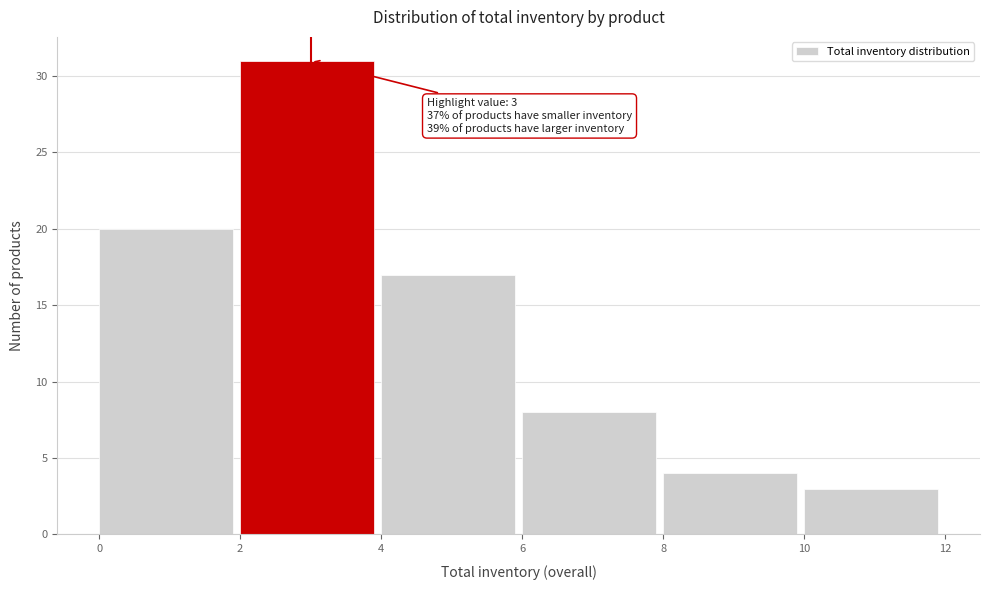

Over which range of the x-axis is the bar tallest?

2 to 4